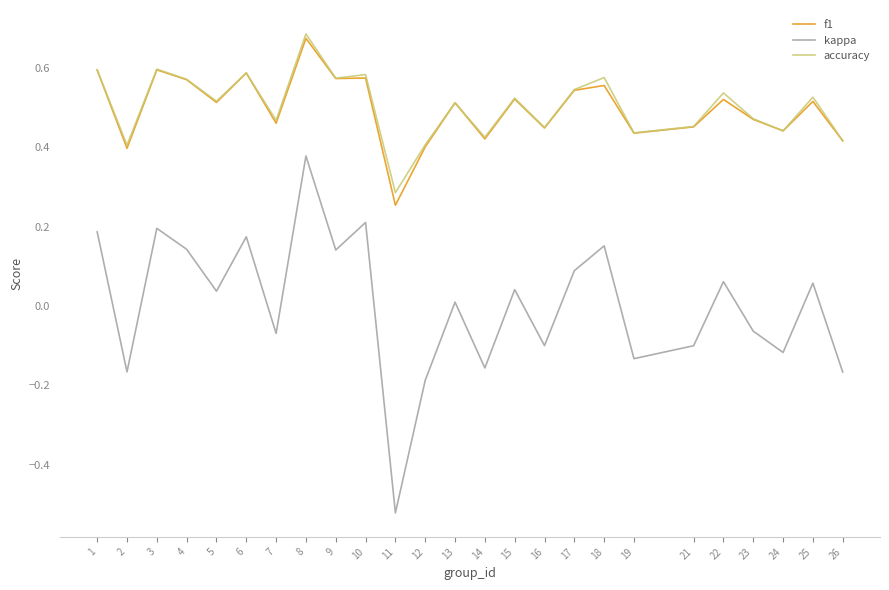

The value of accuracy at 12 is 0.2. True or false?

False